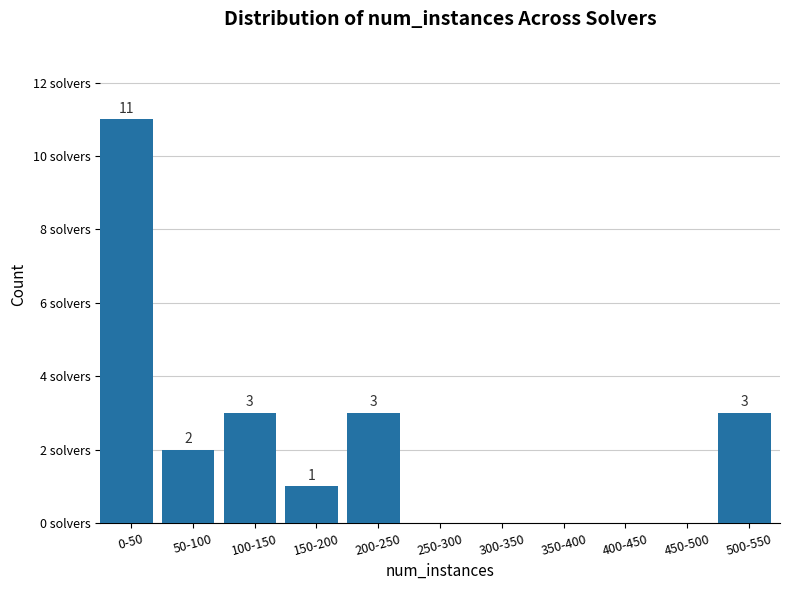

Which label corresponds to the largest value in the chart?

0-50